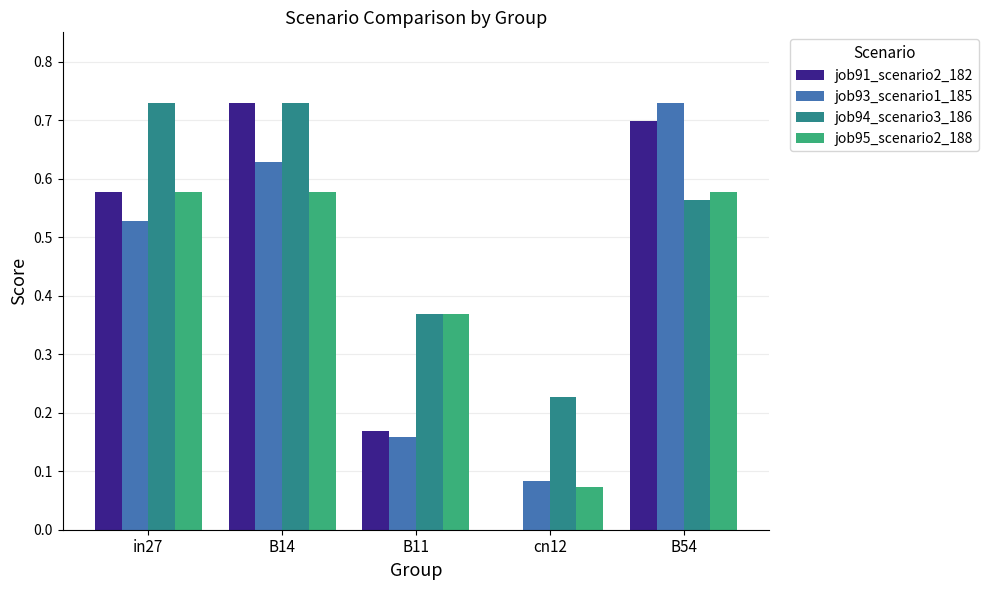

Are the bars horizontal?

No